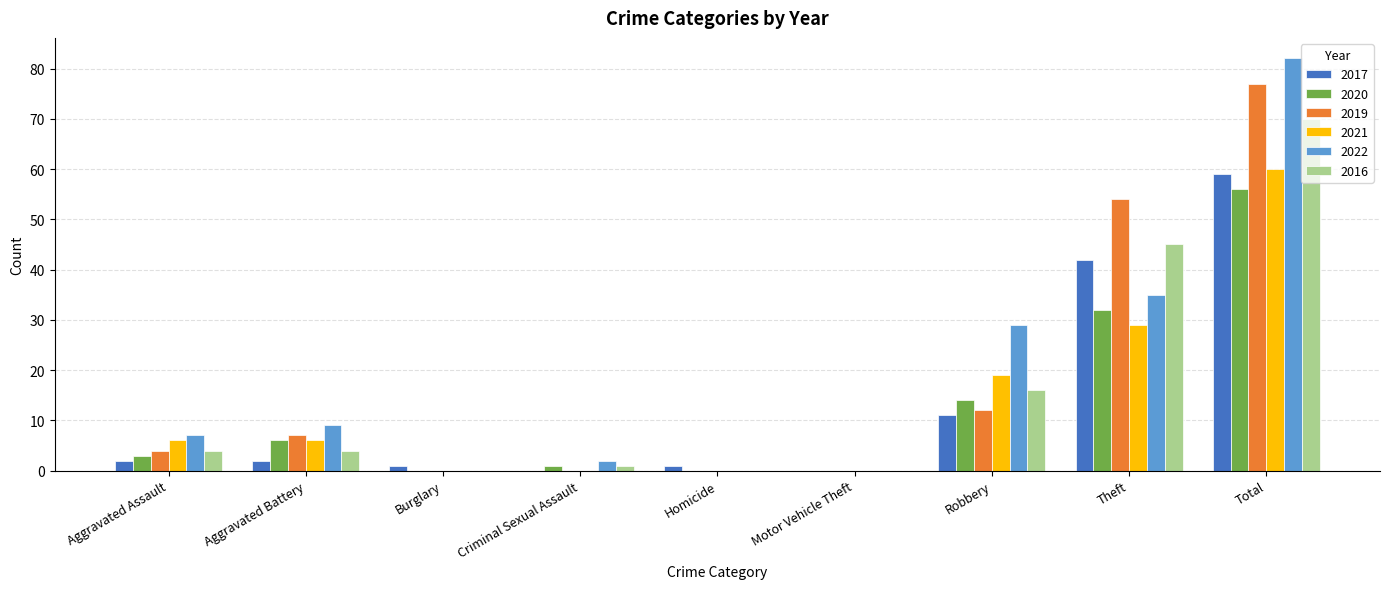

What is the sum of all 2019 values?

154